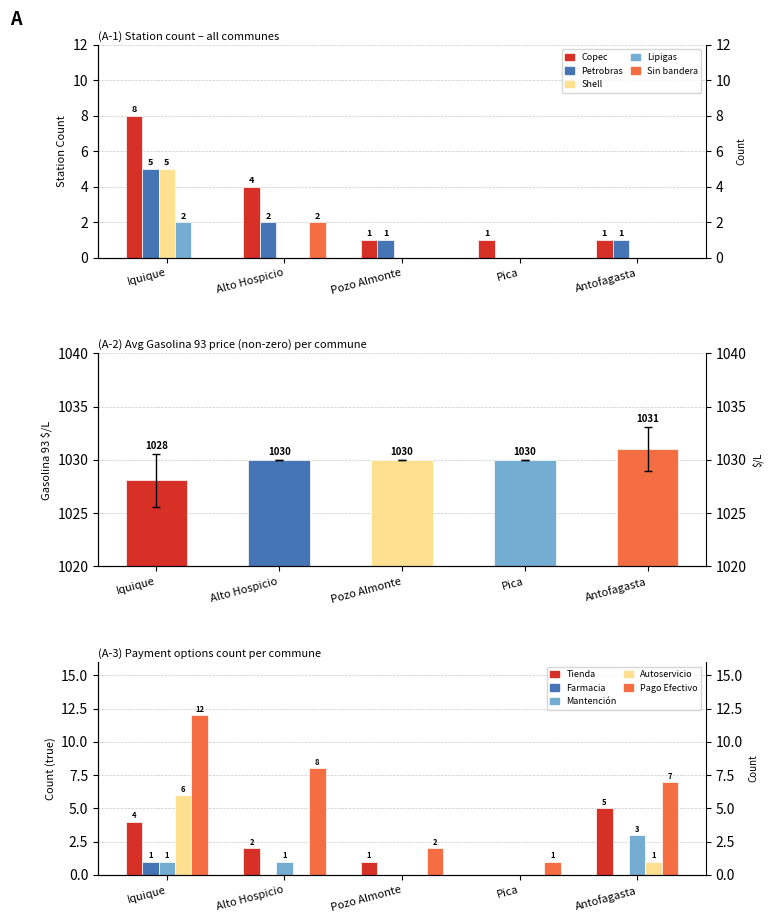

How many data points in Petrobras are above 1?

2